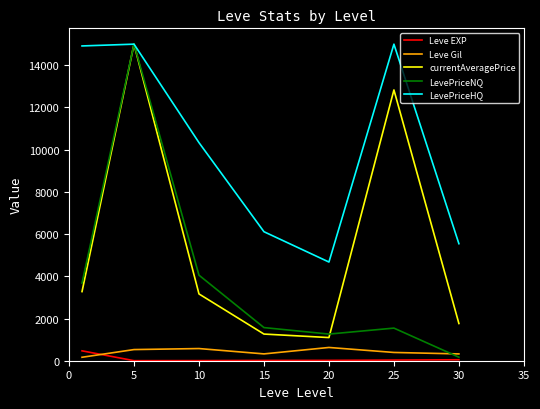

What is the maximum value shown in the chart?

15000.0